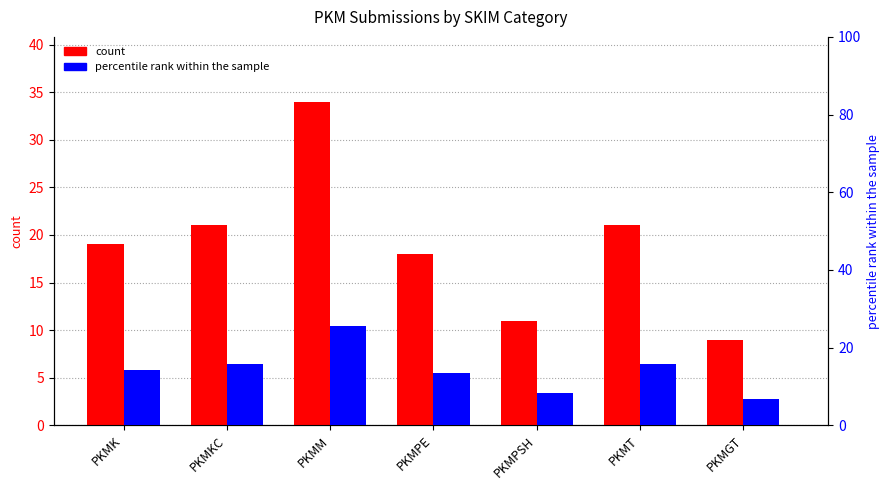

Where is percentile rank within the sample nearest to the value 16?

PKMKC